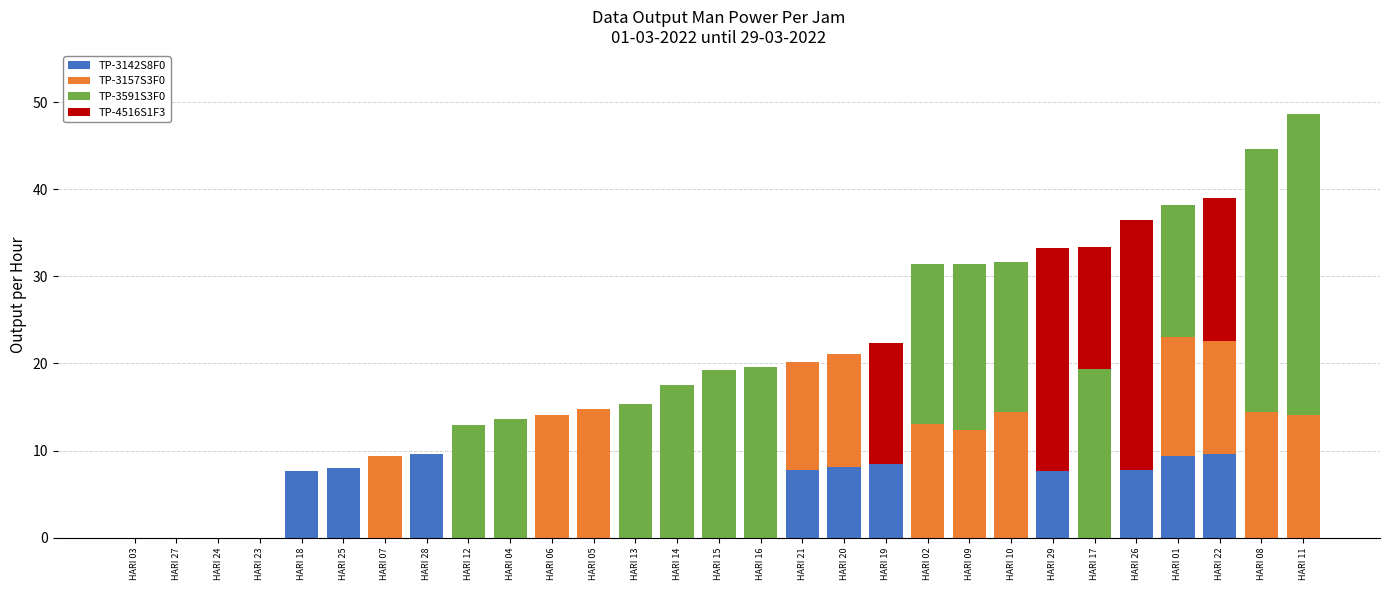

True or false: TP-3142S8F0 has a value of 7.8 at HARI 21.

True